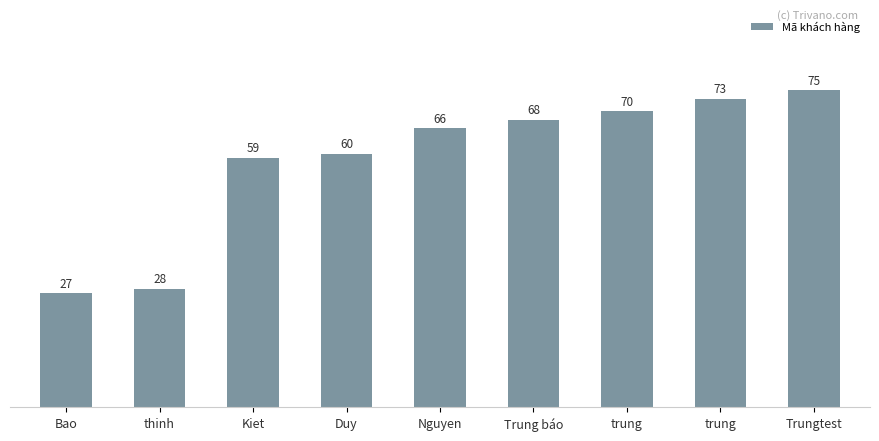

What is the label of the 3rd bar from the left?

Kiet